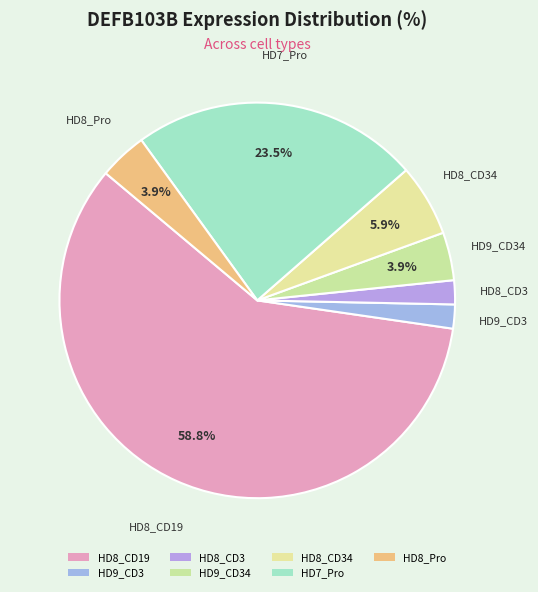

How many slices are in this pie chart?

7